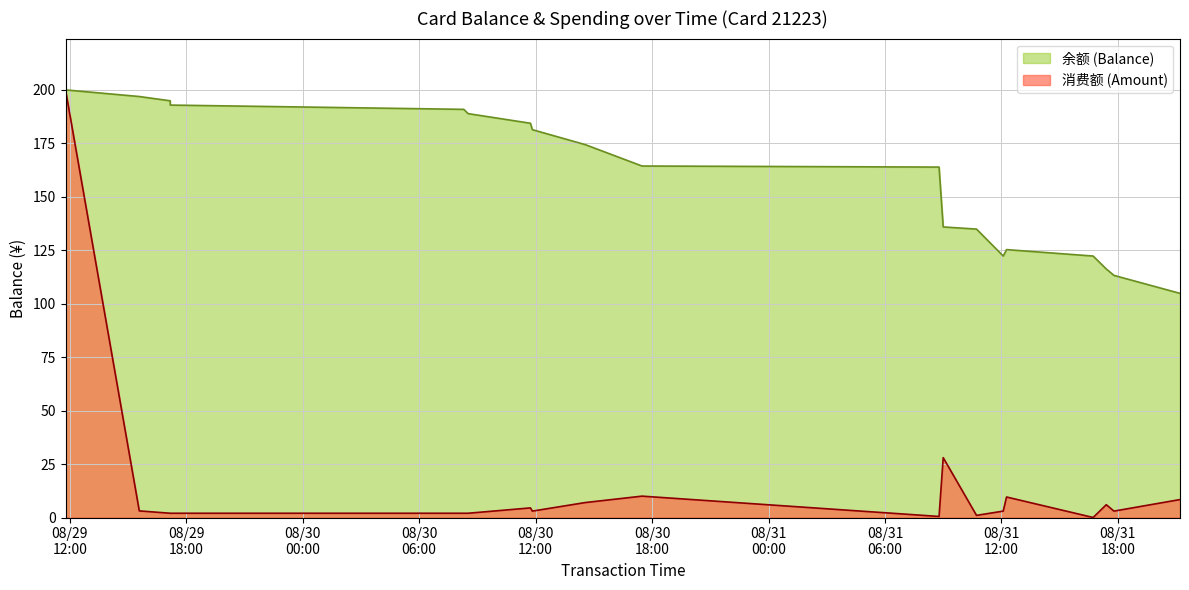

True or false: 余额 (Balance) and 消费额 (Amount) cross at least once.

False